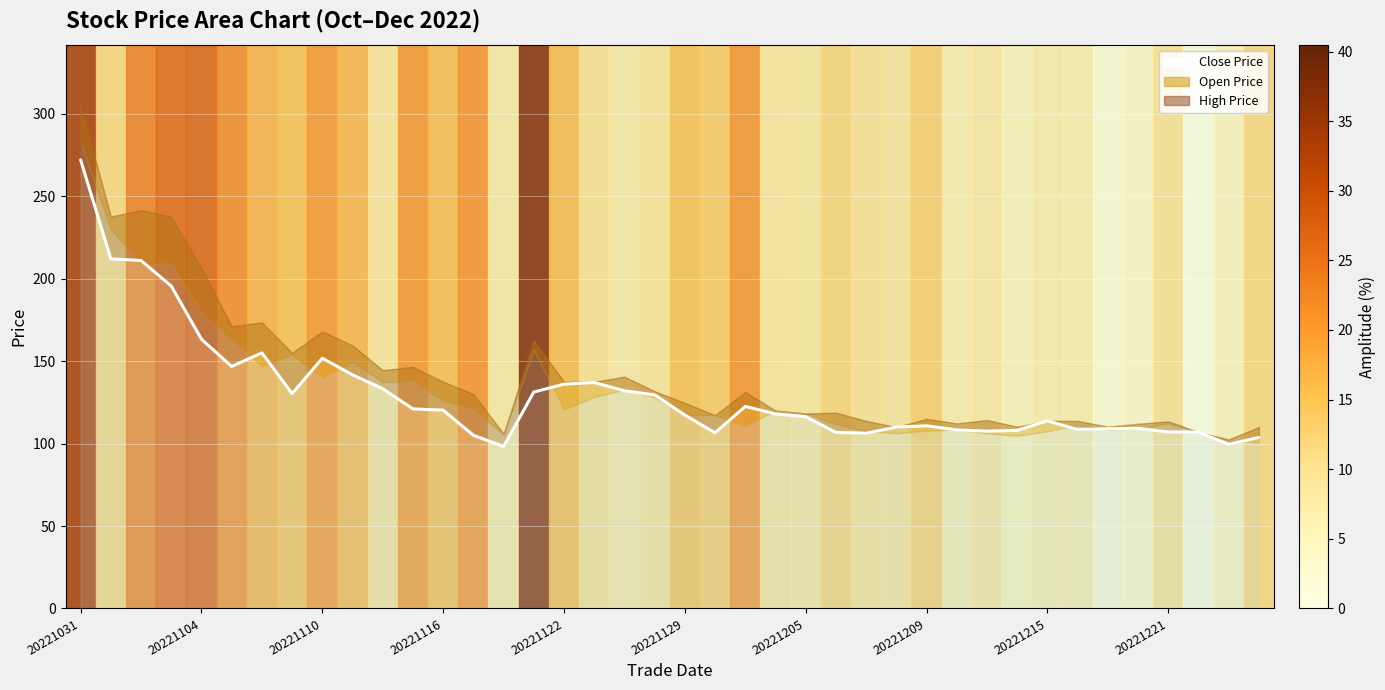

How many data points are less than 118?

20